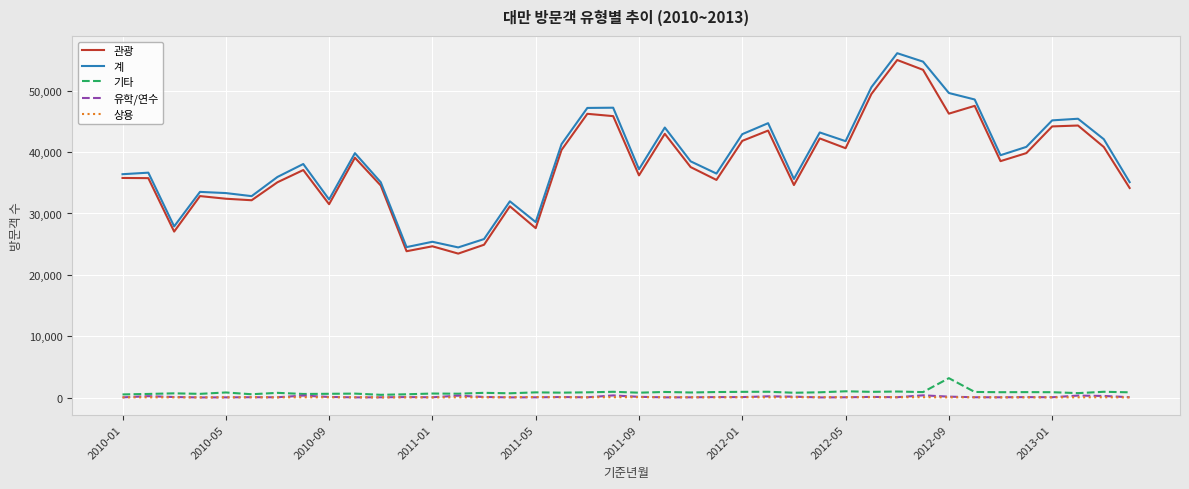

True or false: 관광 and 유학/연수 cross at least once.

False